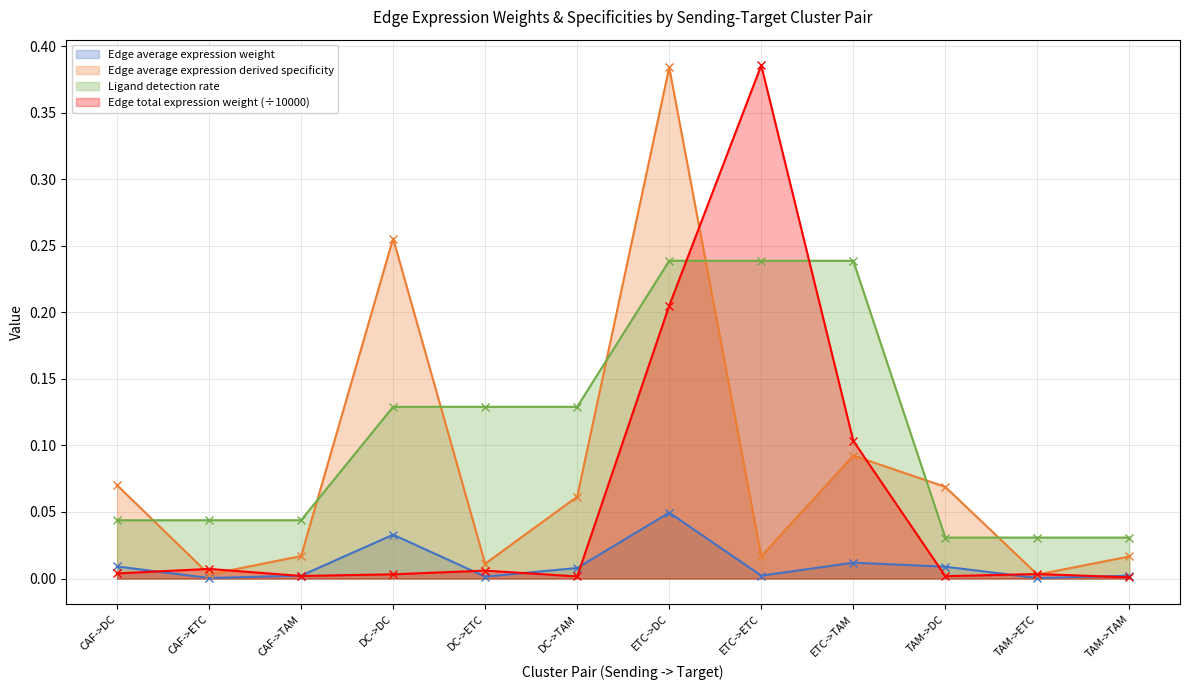

What are all the series names shown in the legend?

Edge average expression weight, Edge average expression derived specificity, Ligand detection rate, Edge total expression weight (÷10000)